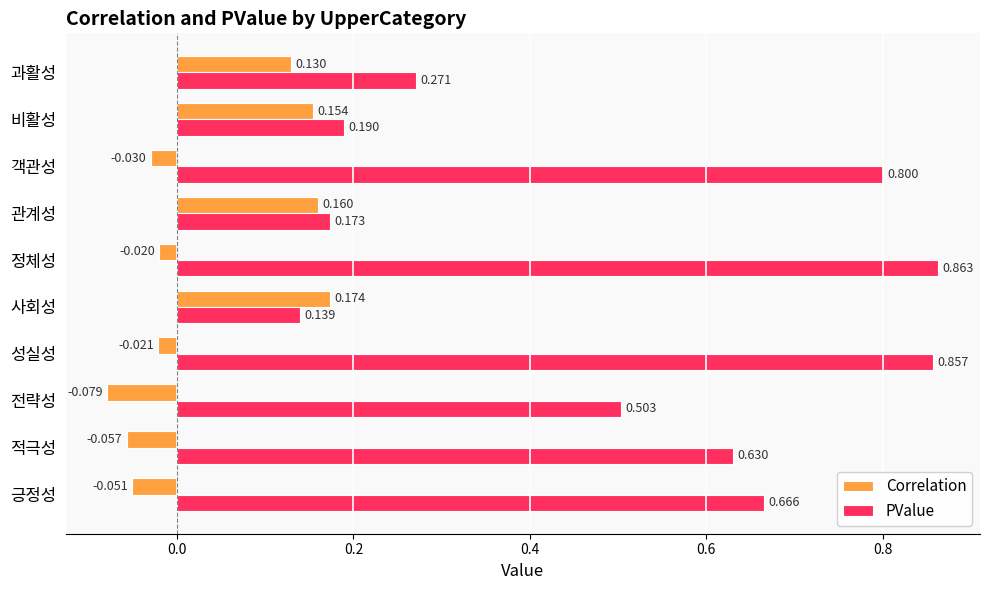

Is the value of PValue at 성실성 greater than the value of Correlation at 성실성?

Yes